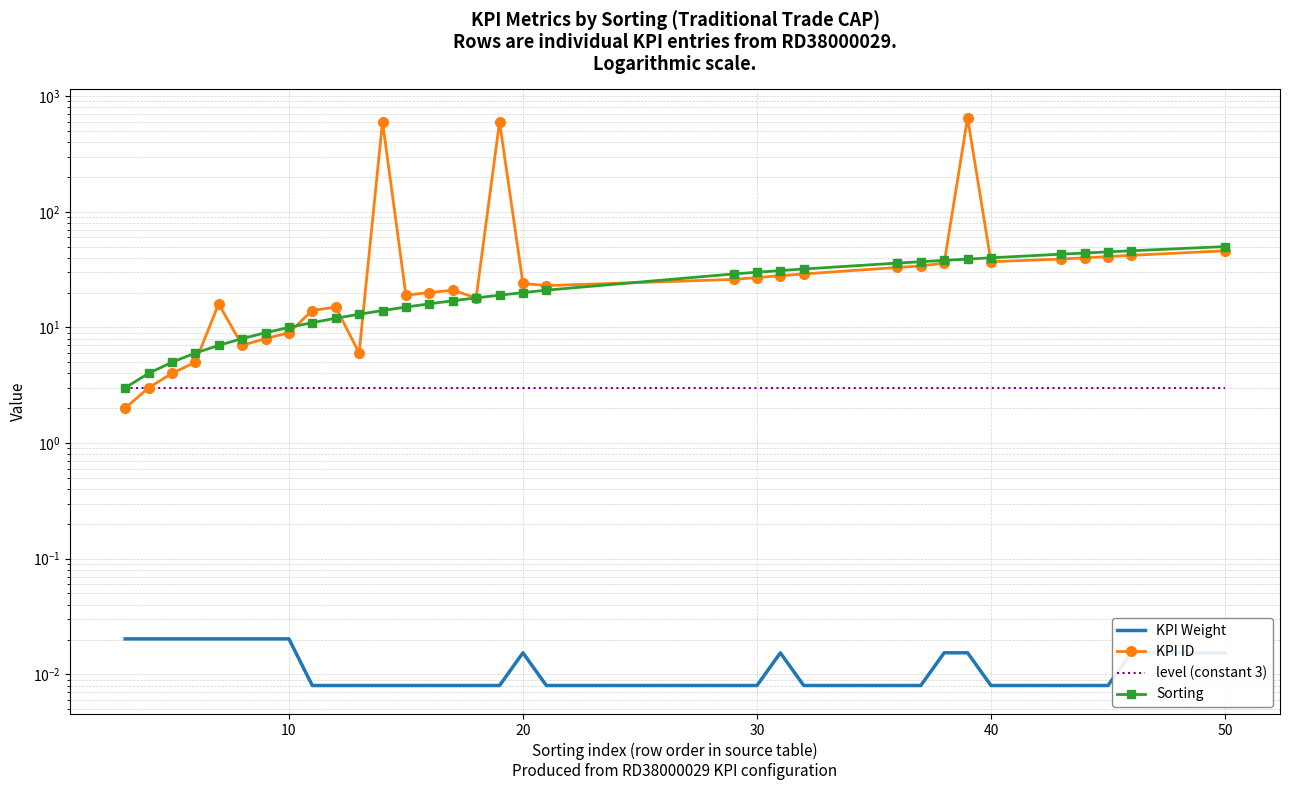

True or false: KPI ID has a value of 63.8 at 50.

False